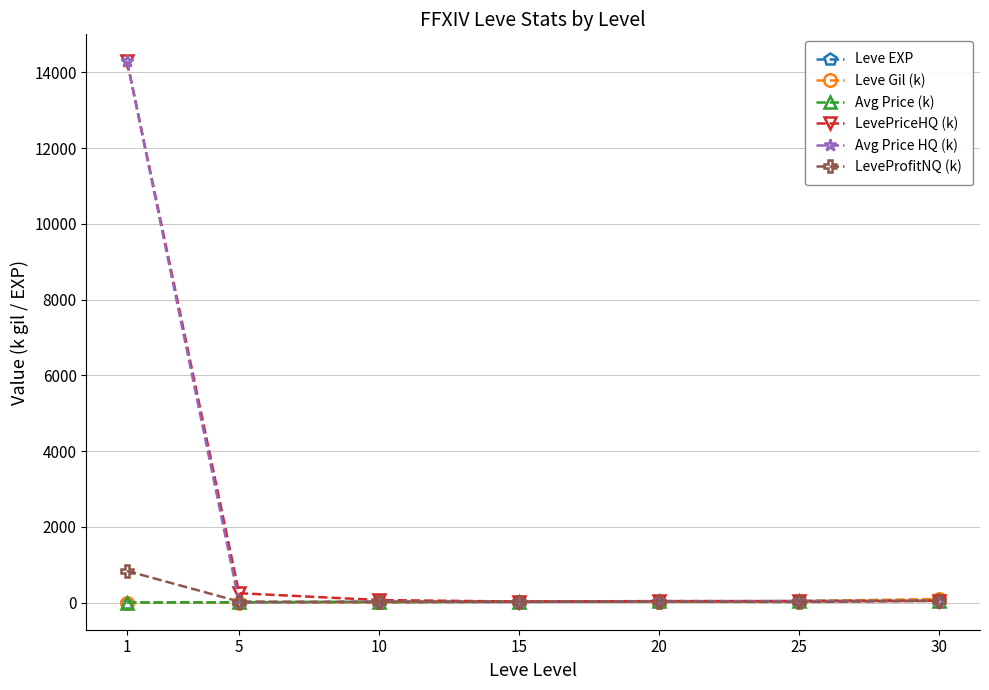

At which category is the sum across all series the highest?

1